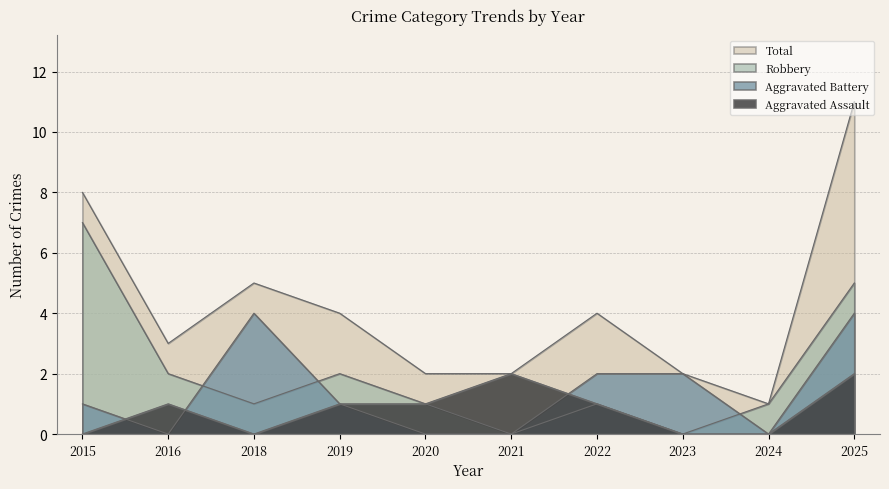

Between 2019 and 2020, which is larger?

2019